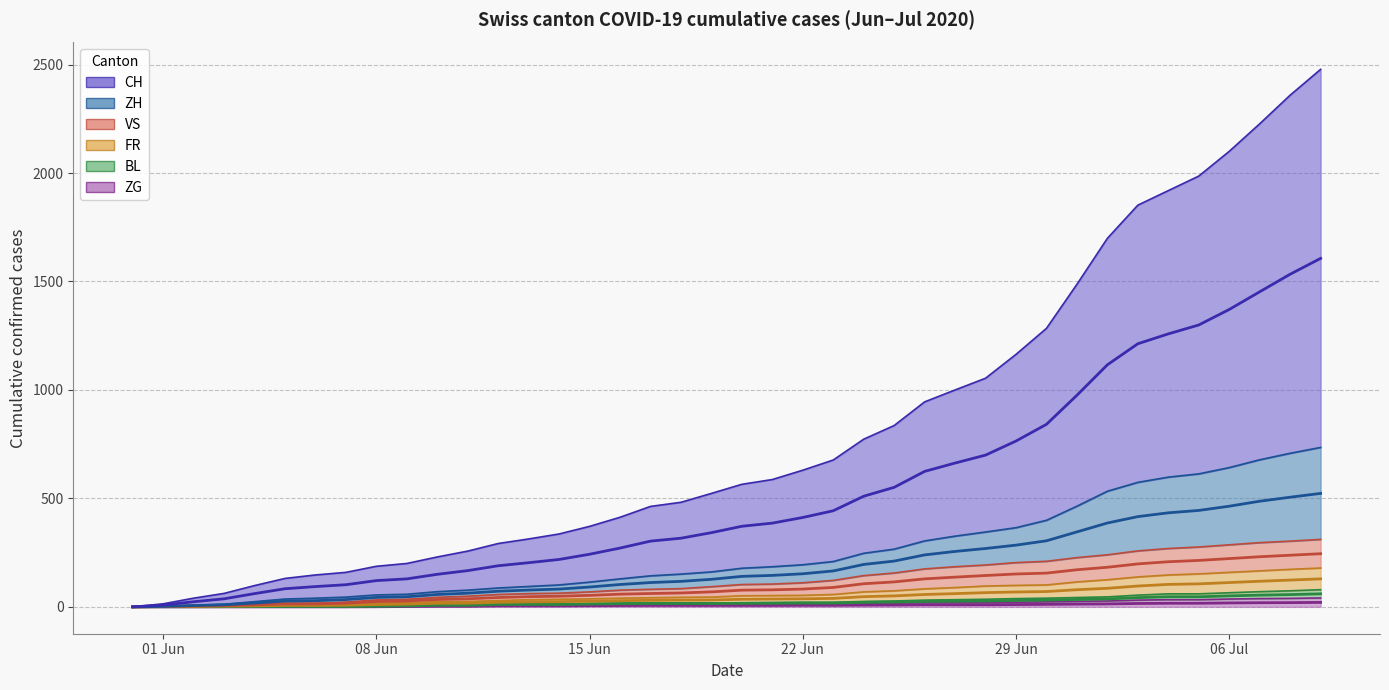

How many categories are shown in the chart?

40